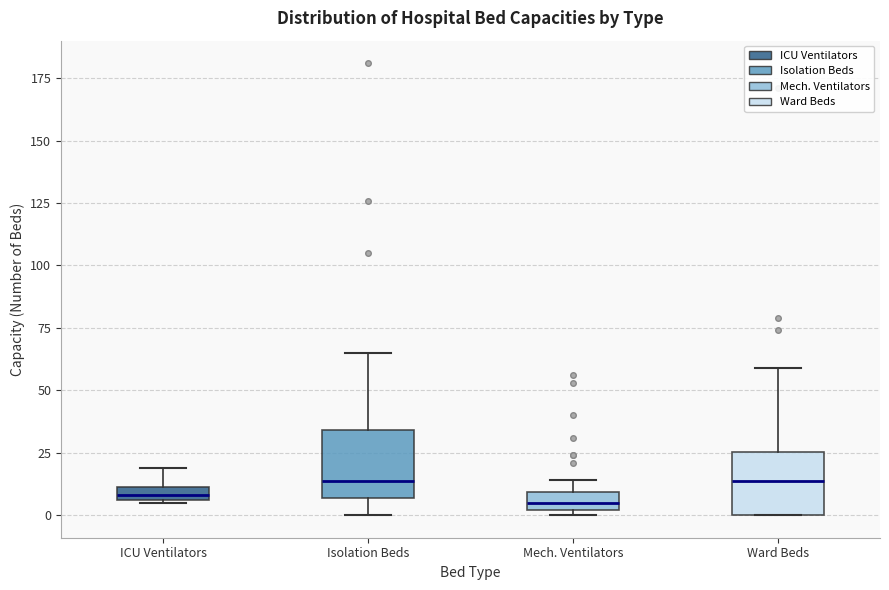

Where does the lower whisker of the box for Isolation Beds end on the y-axis? The values are not printed on the chart, so give them approximately, as read against the axis.

0